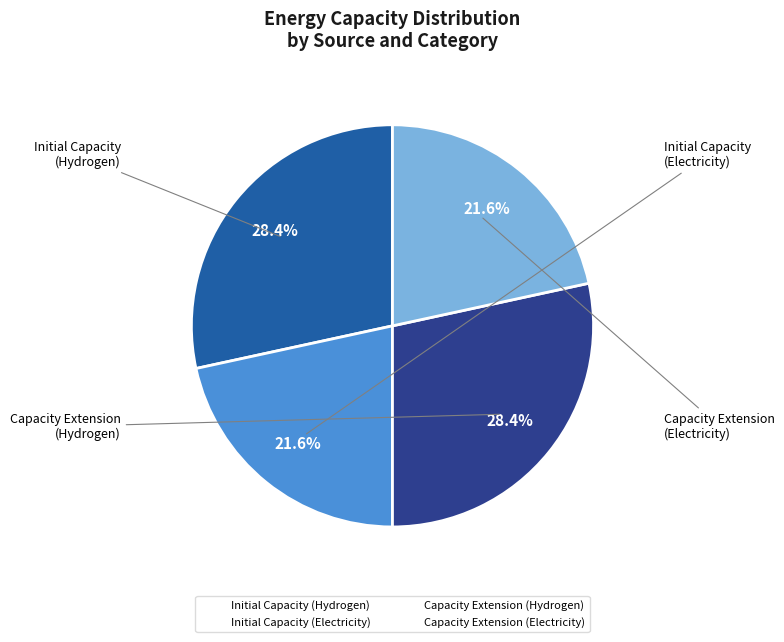

How much of the chart is everything except Initial Capacity (Hydrogen)?

71.6%